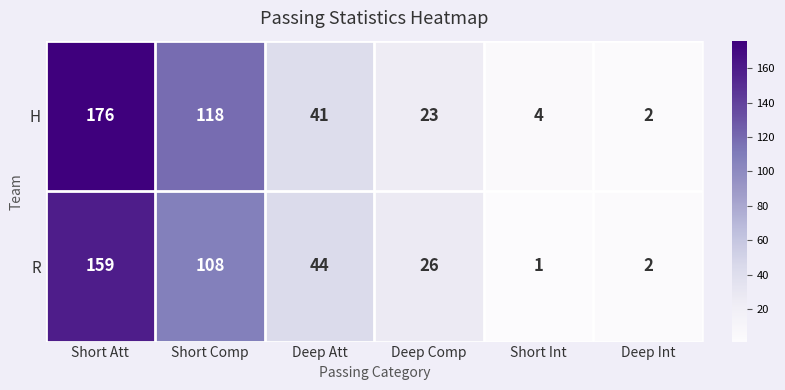

The value of H at Short Comp is 158. True or false?

False